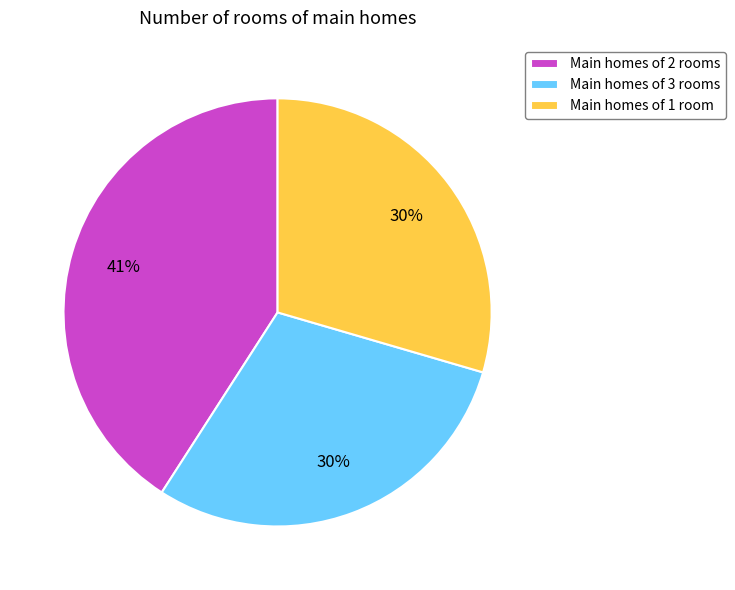

Which slice is the largest?

Main homes of 2 rooms